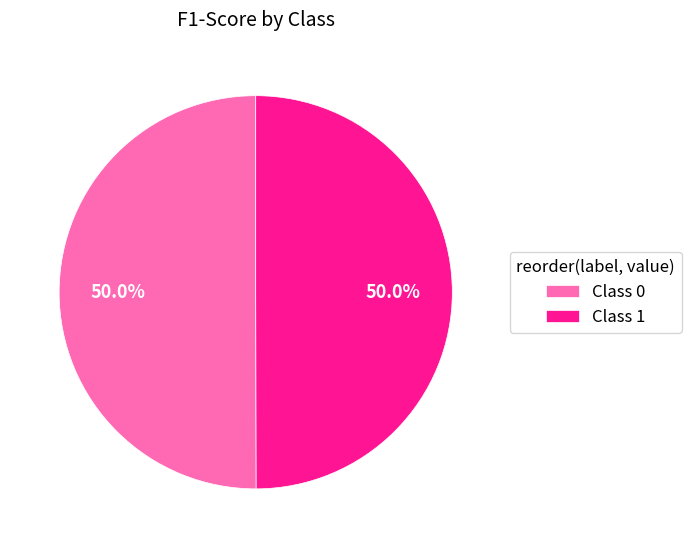

Do Class 0 and Class 1 together represent more than half of the pie?

Yes